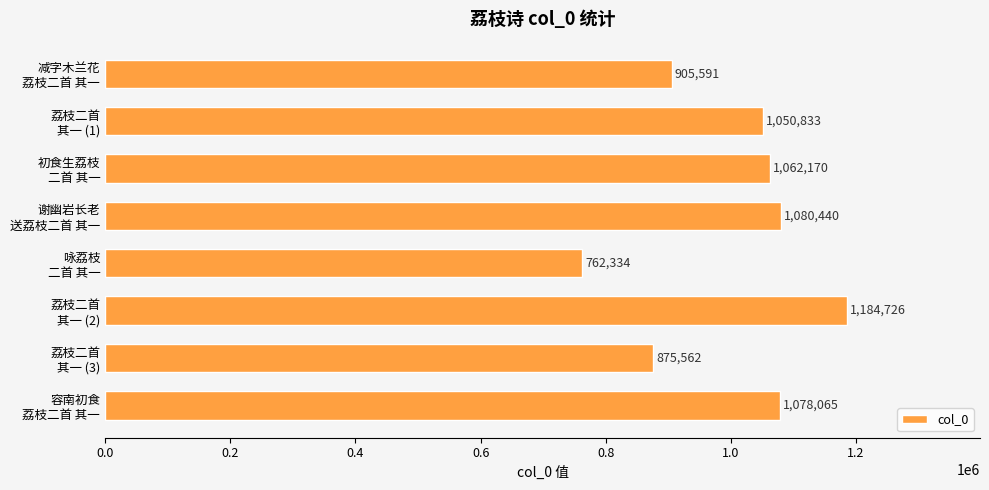

Rank the categories by value from highest to lowest.

荔枝二首
其一 (2), 谢幽岩长老
送荔枝二首 其一, 容南初食
荔枝二首 其一, 初食生荔枝
二首 其一, 荔枝二首
其一 (1), 减字木兰花
荔枝二首 其一, 荔枝二首
其一 (3), 咏荔枝
二首 其一